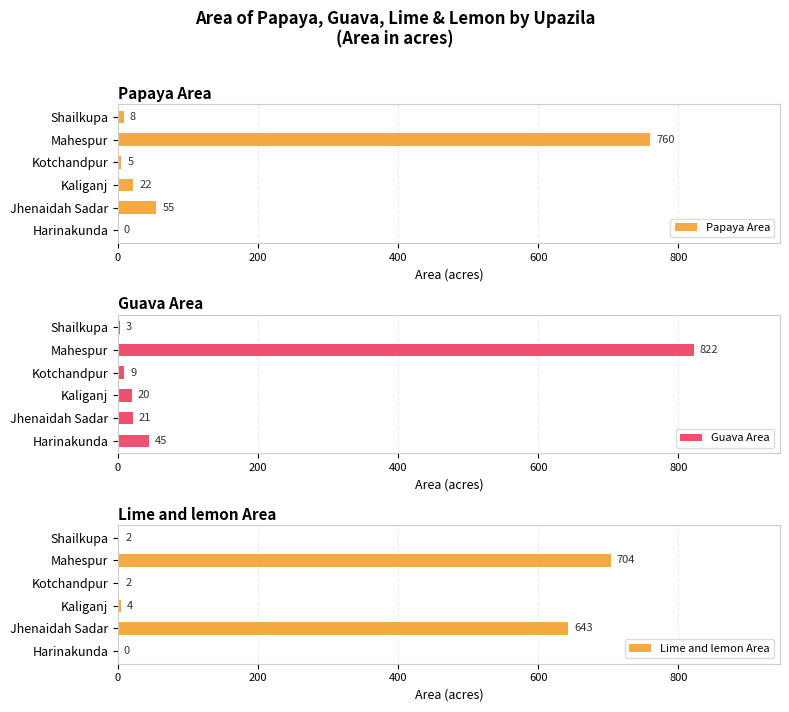

What are all the series names shown in the legend?

Papaya Area, Guava Area, Lime and lemon Area